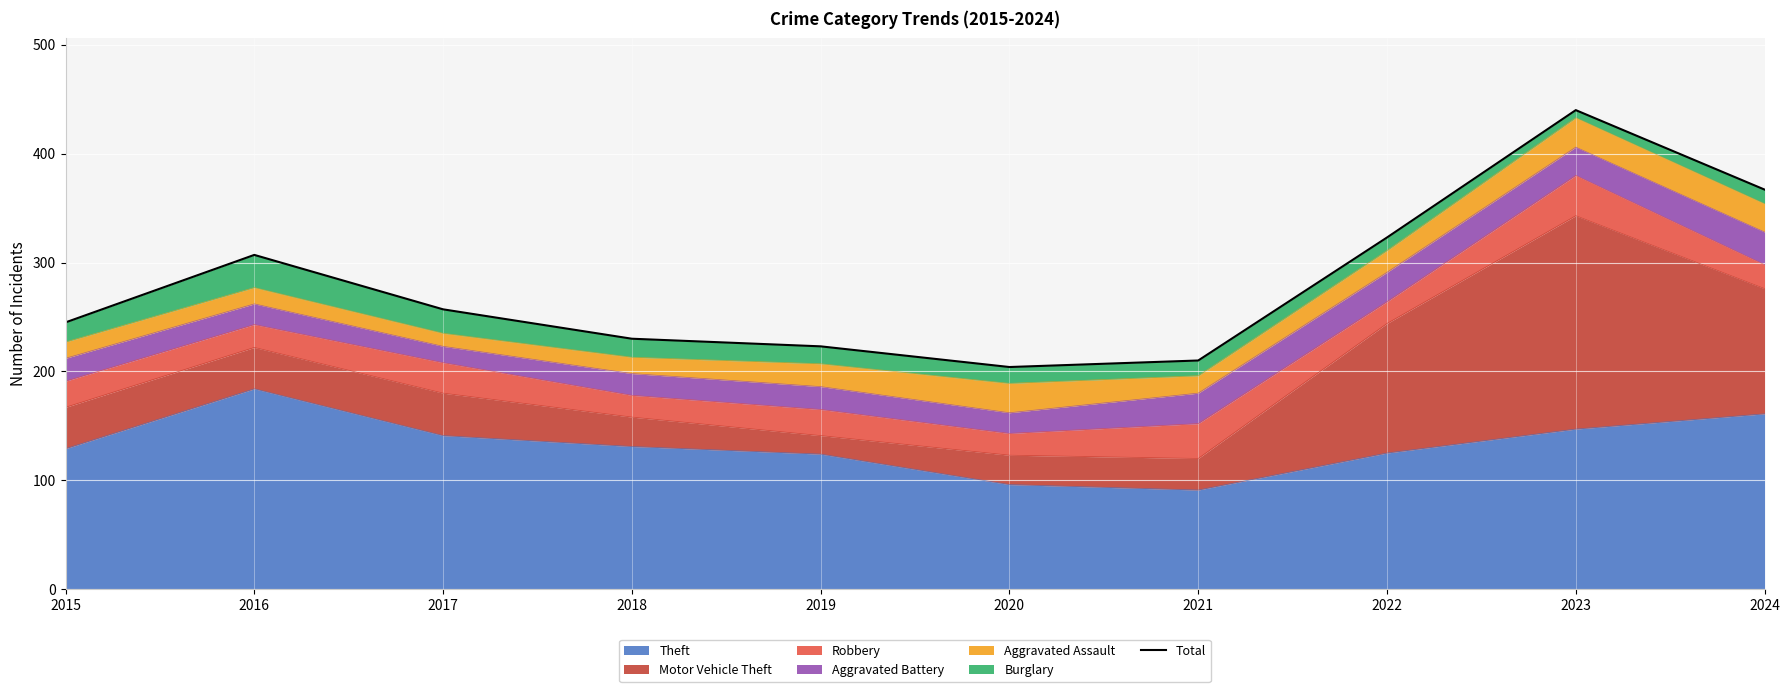

How many lines are shown in the chart?

1